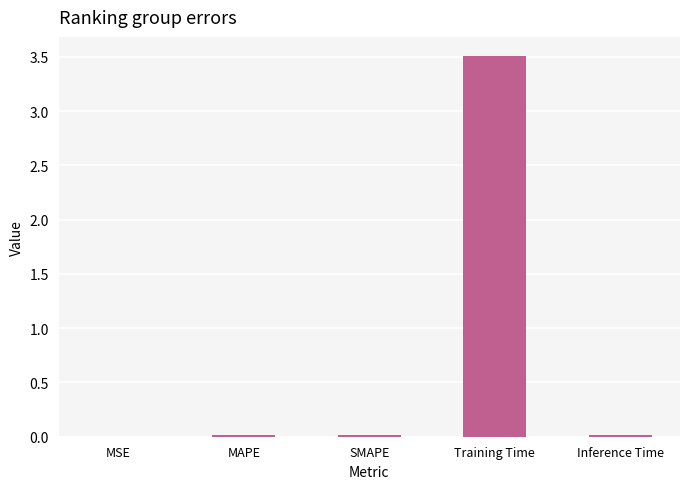

The value at Training Time is 3.5. True or false?

True